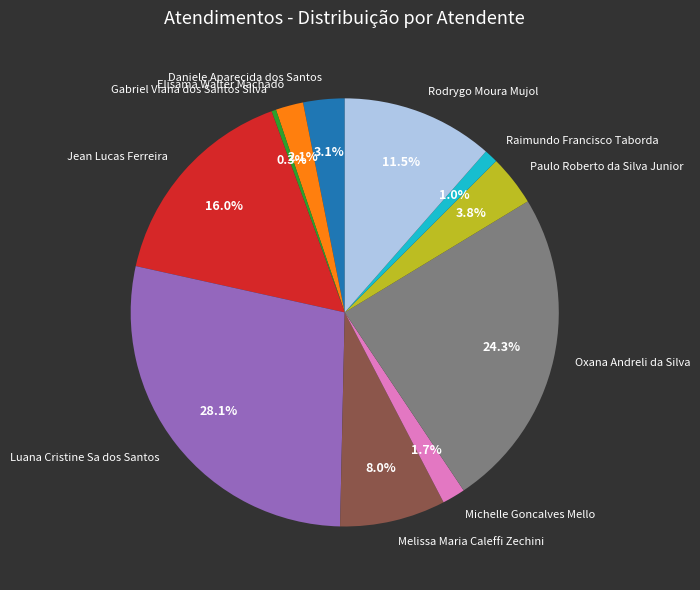

Which slice is the largest?

Luana Cristine Sa dos Santos